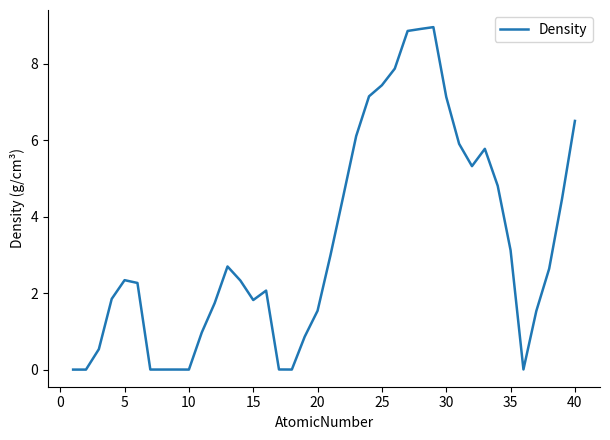

What is the maximum value shown in the chart?

9.0